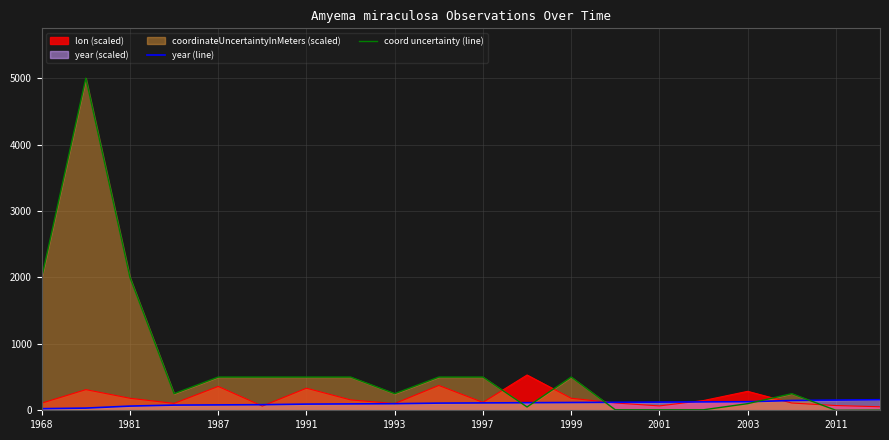

What is the value of the coord uncertainty (line) point at the 2nd from the left?

5000.0